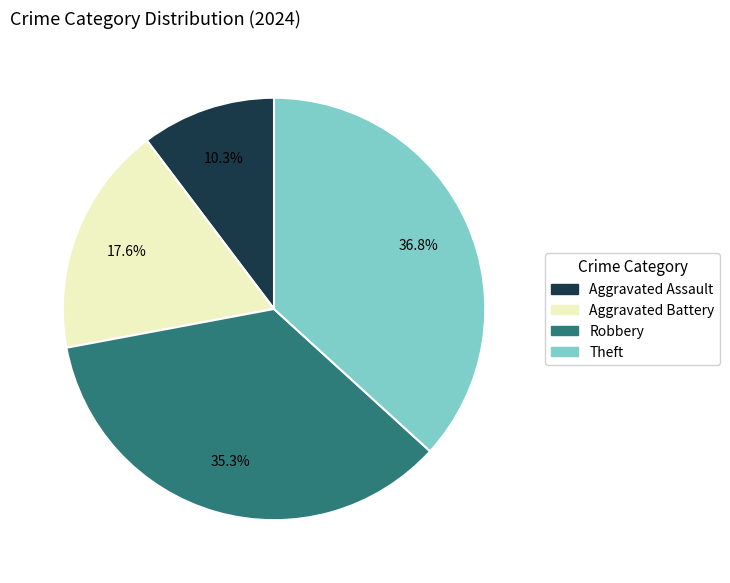

True or false: Theft accounts for 37% of the total.

True